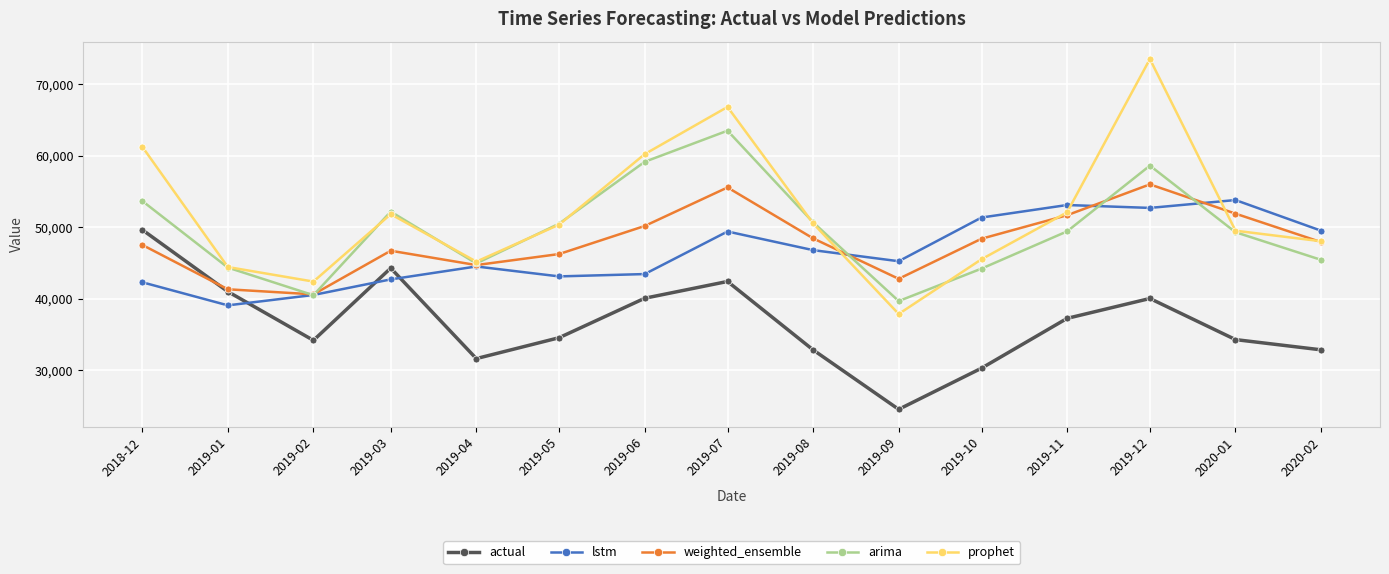

List the series in order of their peak value, lowest first.

actual, lstm, weighted_ensemble, arima, prophet